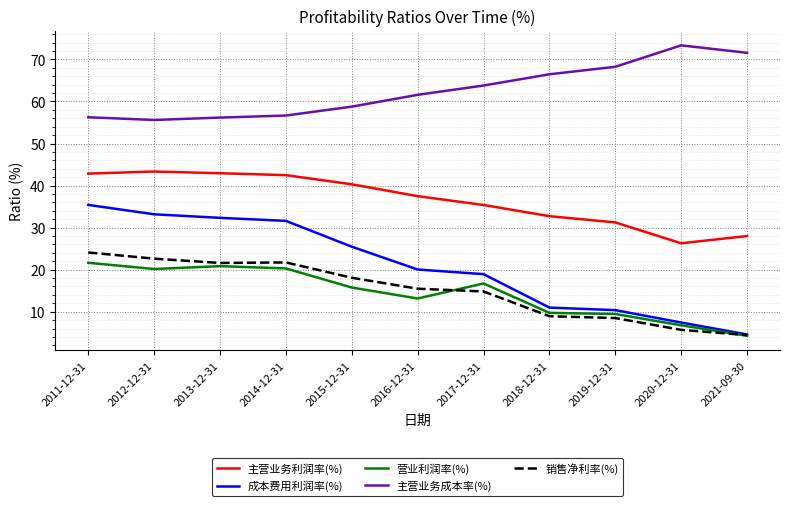

True or false: 主营业务成本率(%) has a value of 63.8 at 2017-12-31.

True